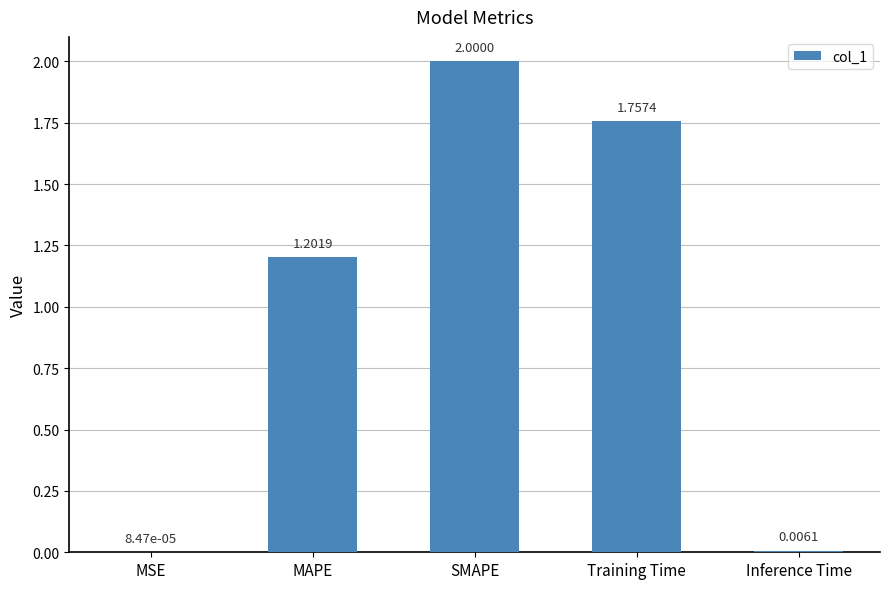

What is the approximate value at MAPE?

1.2